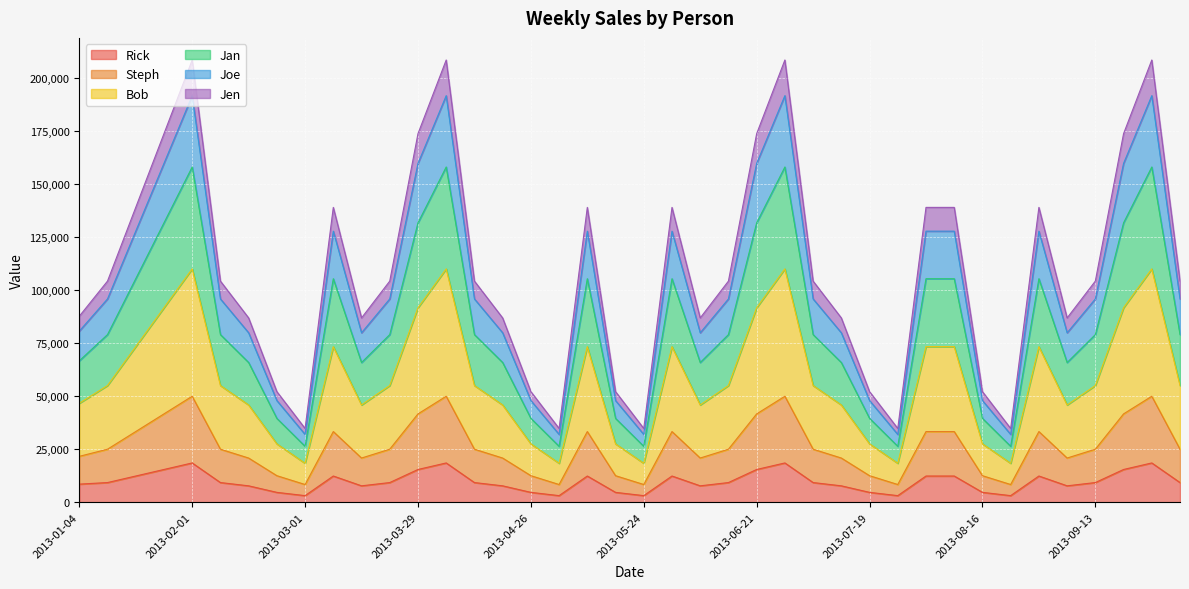

What is the maximum value for Rick?

18480